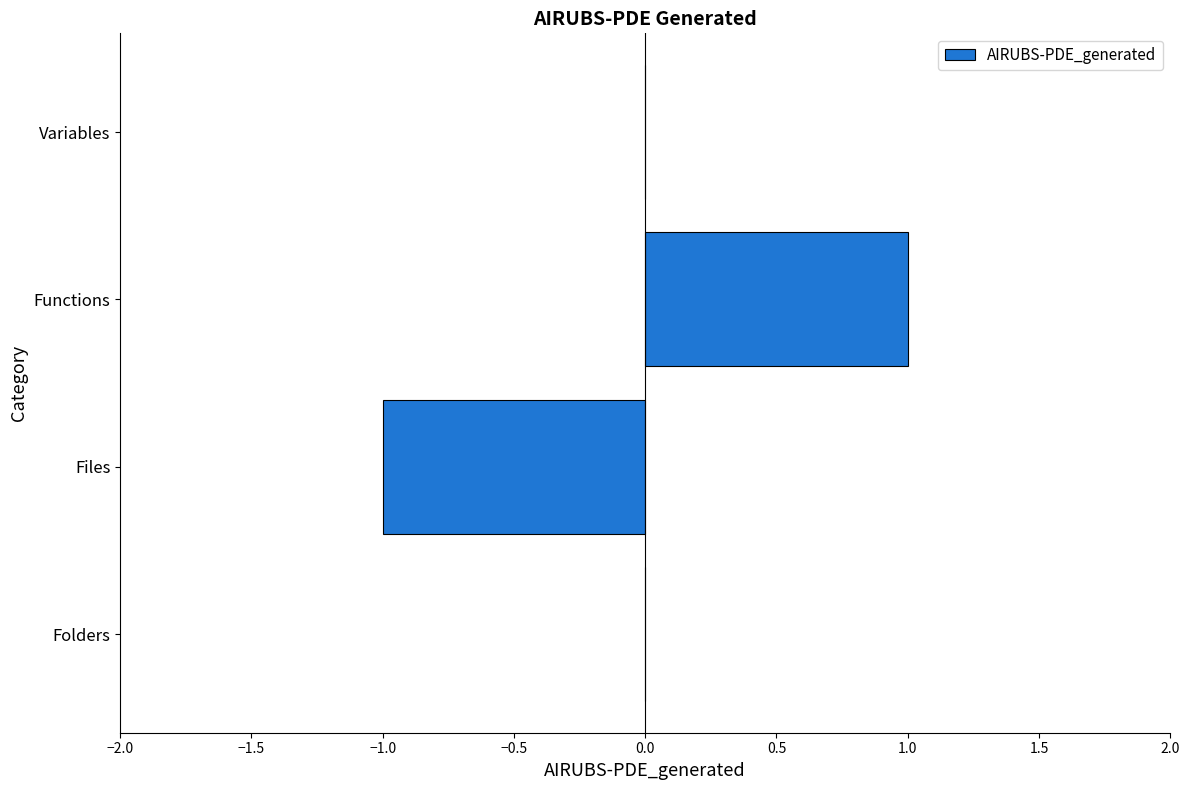

Which has a higher value, Functions or Folders?

Functions